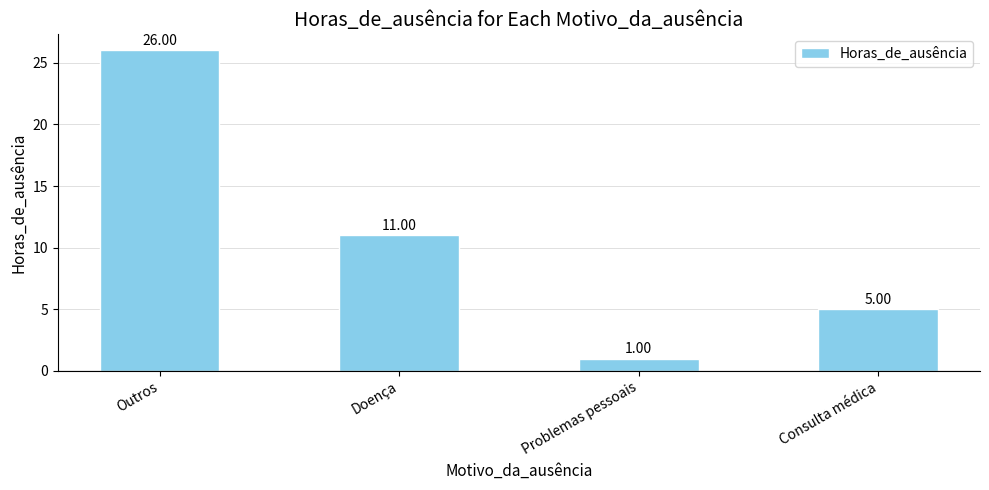

Which label corresponds to the largest value in the chart?

Outros